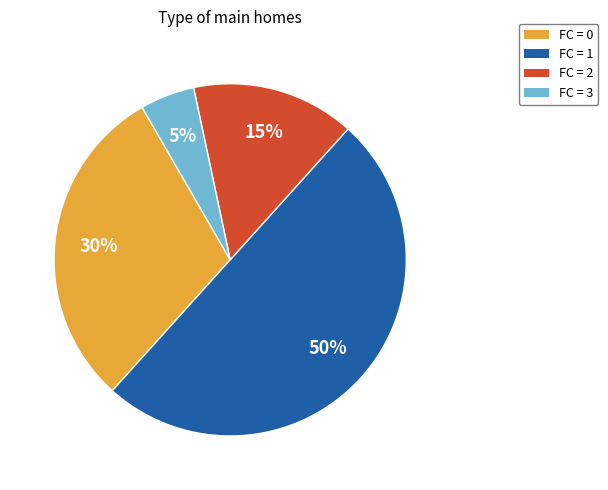

To the nearest percent, what is the average slice percentage?

25%